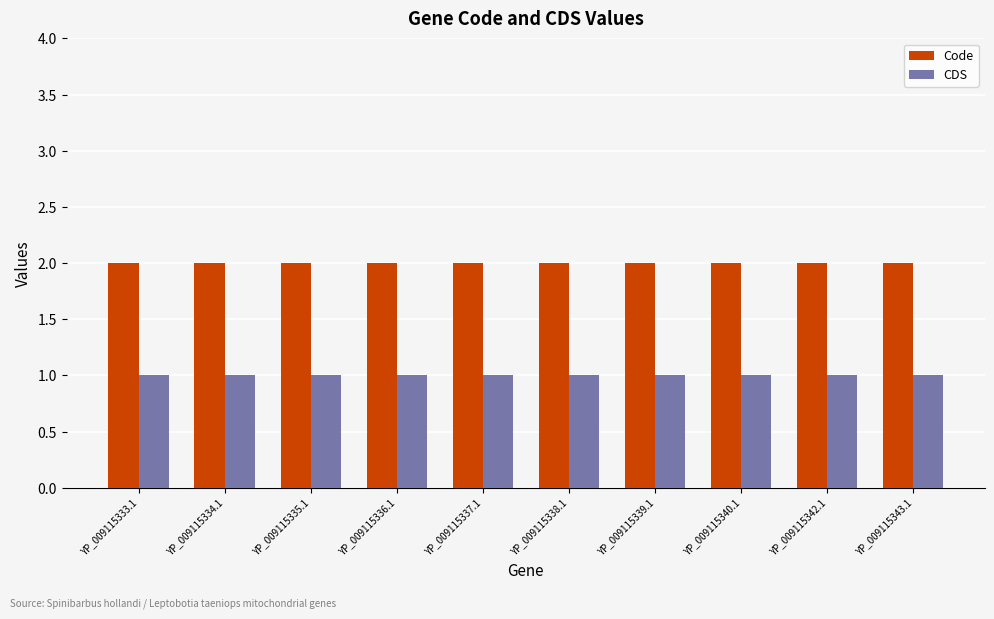

List the series in order of their peak value, lowest first.

CDS, Code